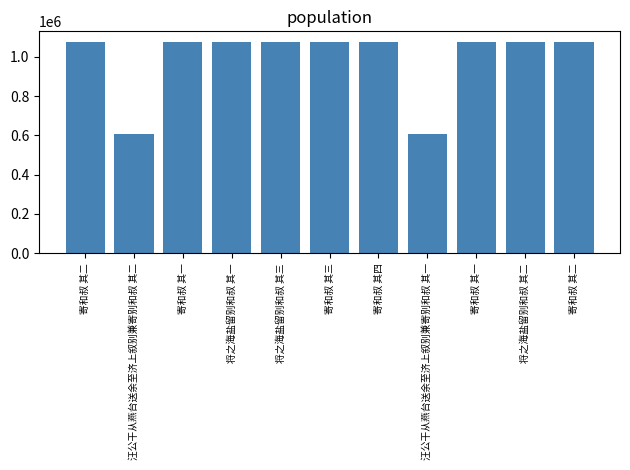

Does the chart contain any negative values?

No